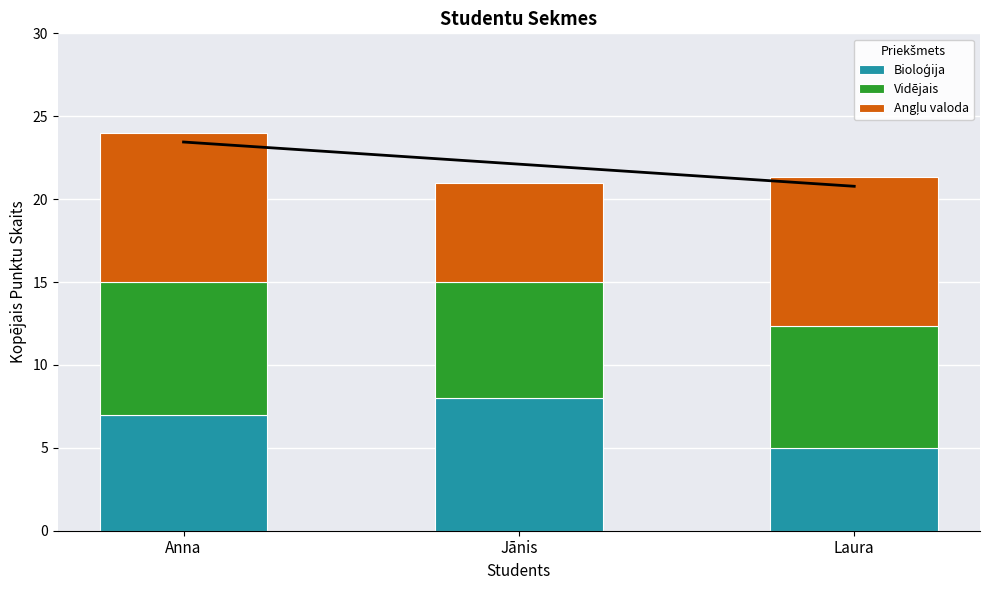

Reading left to right, extract all data points from this chart.

Bioloģija: 7.0	8.0	5.0
Vidējais: 8.0	7.0	7.3
Angļu valoda: 9.0	6.0	9.0